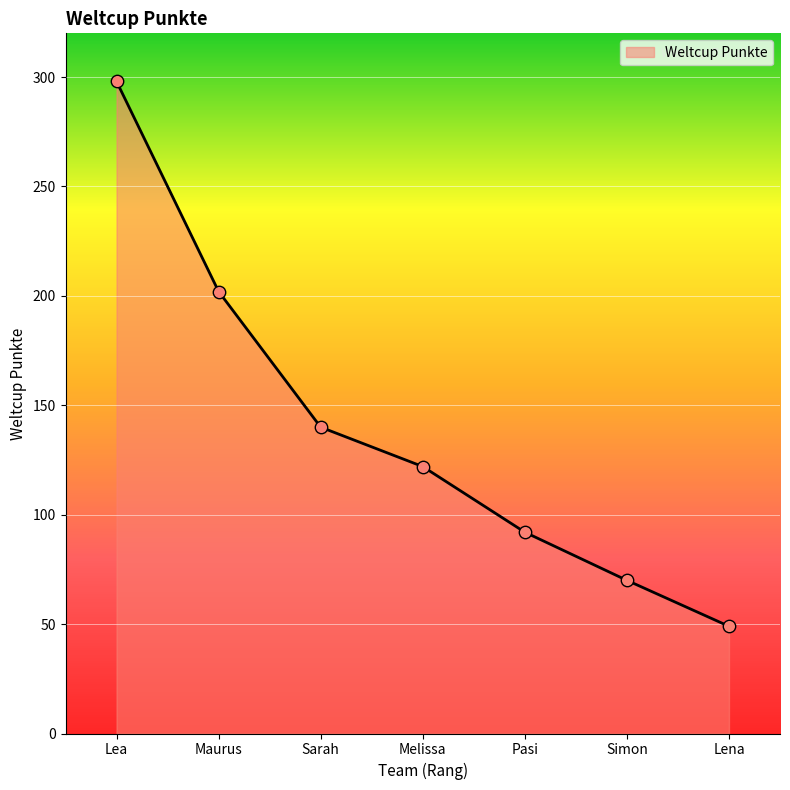

What is the change in value from Sarah to Pasi?

-48